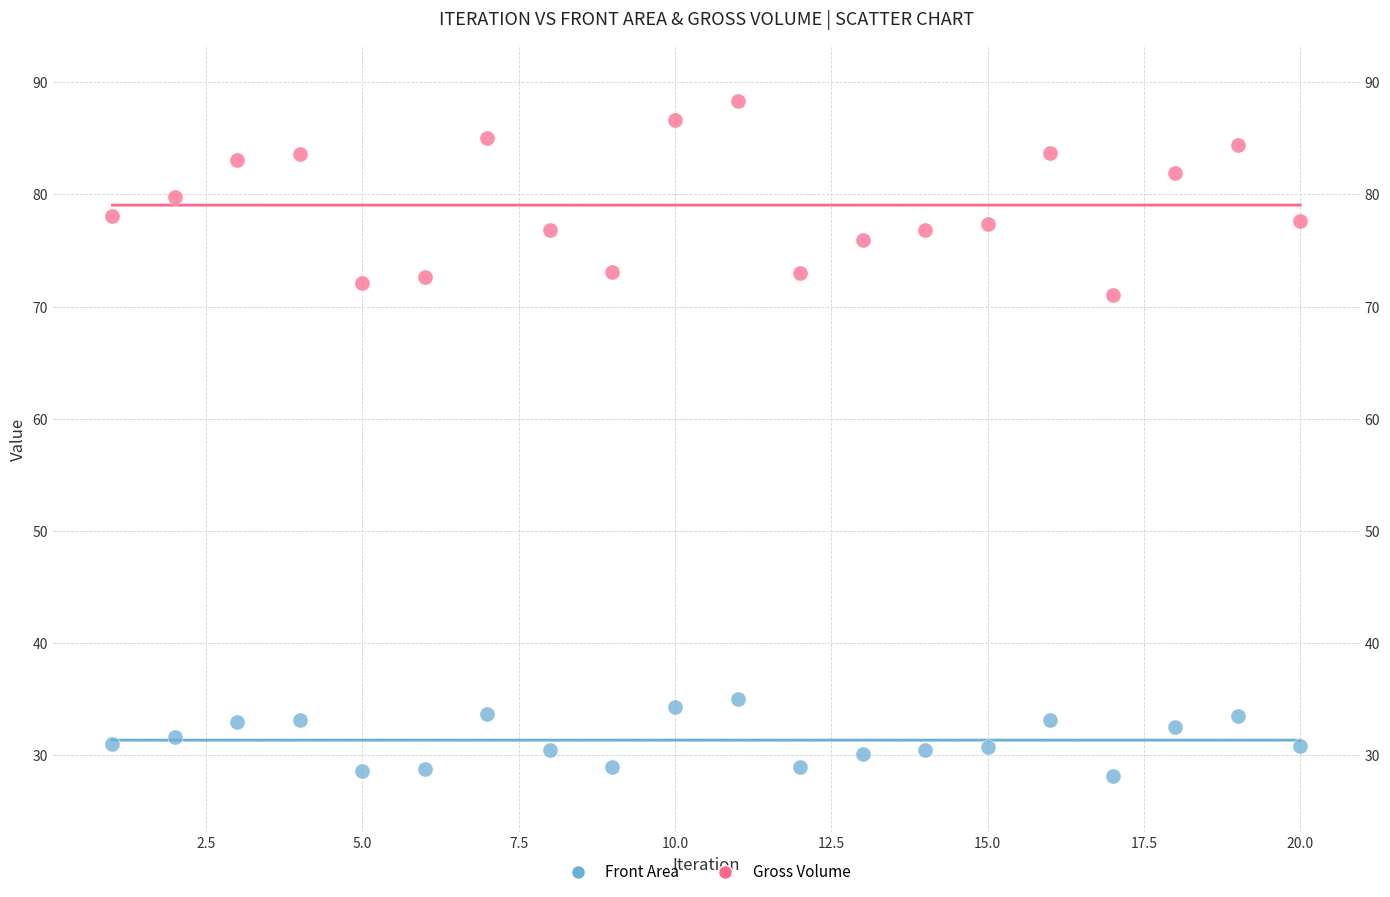

Across all data points, what is the range of X values (max minus min)?

19.0